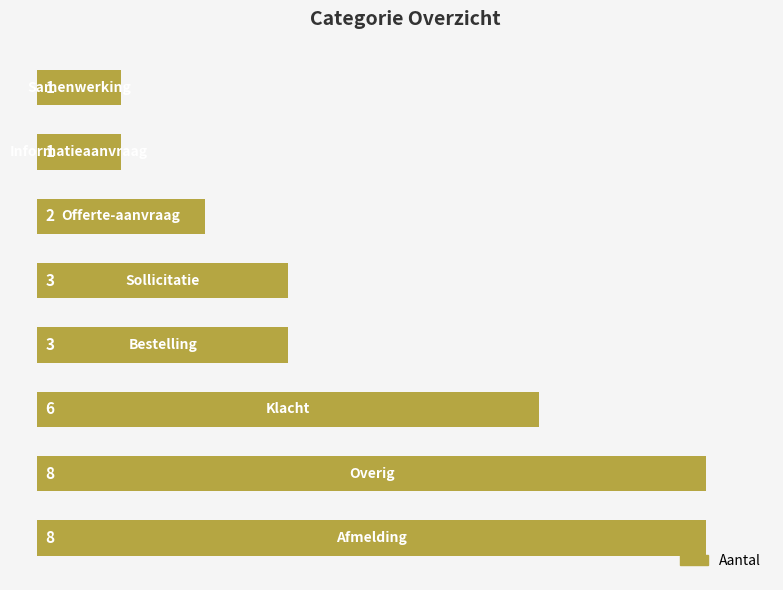

What is the difference between the second highest and minimum values?

7